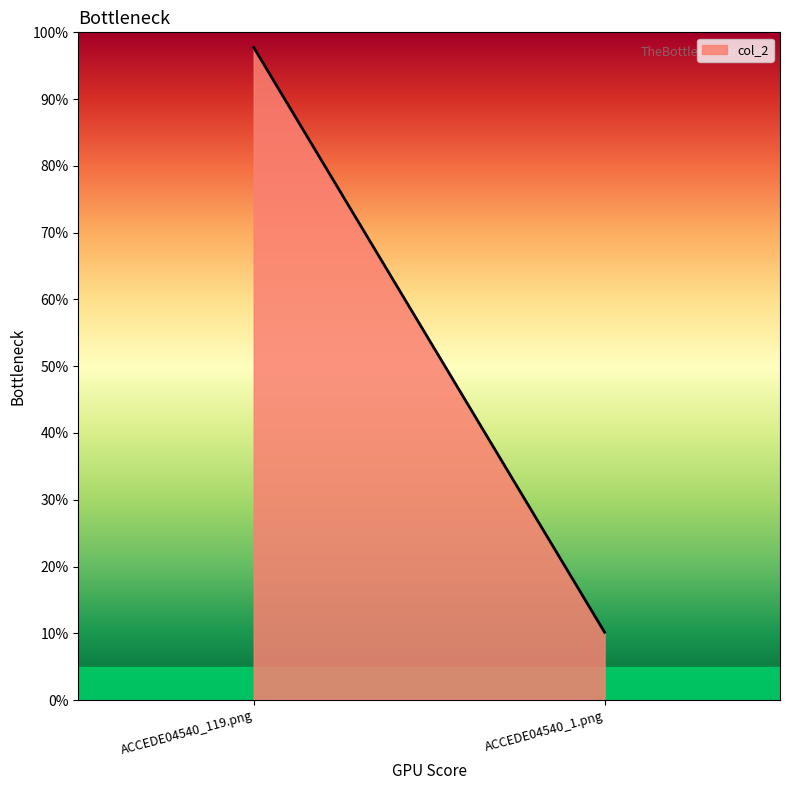

Rank the categories by value from highest to lowest.

ACCEDE04540_119.png, ACCEDE04540_1.png